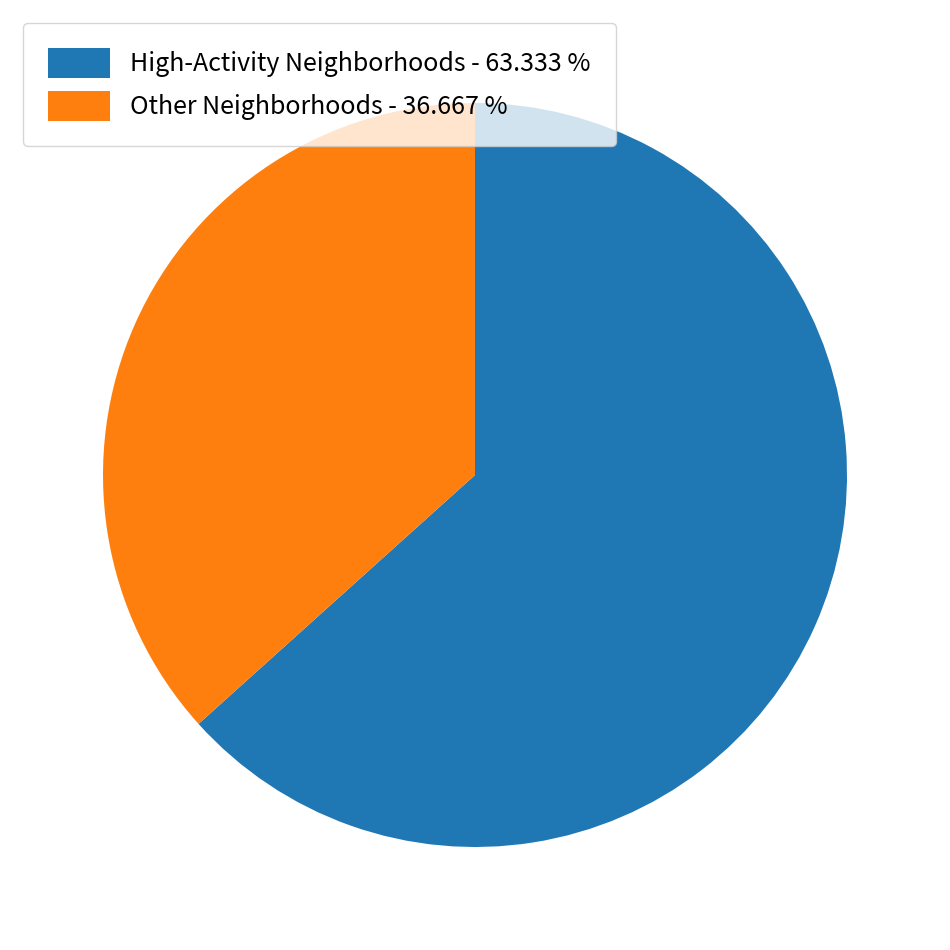

Between High-Activity Neighborhoods - 63.333 % and Other Neighborhoods - 36.667 %, which is larger?

High-Activity Neighborhoods - 63.333 %